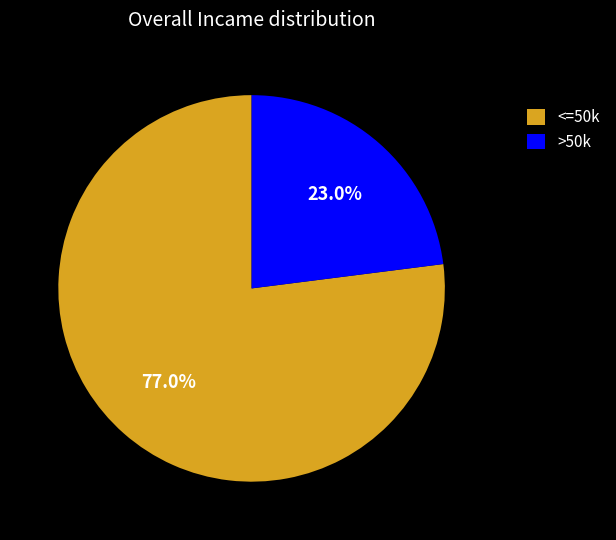

Between >50k and <=50k, which is larger?

<=50k